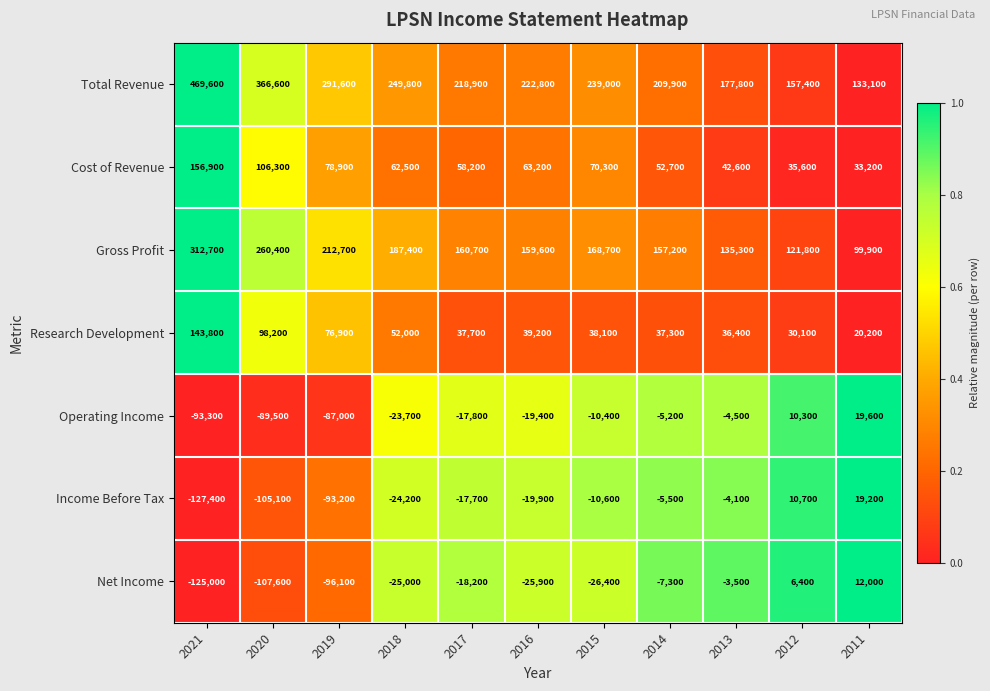

What value does the Income Before Tax series have at 2016?

-19900